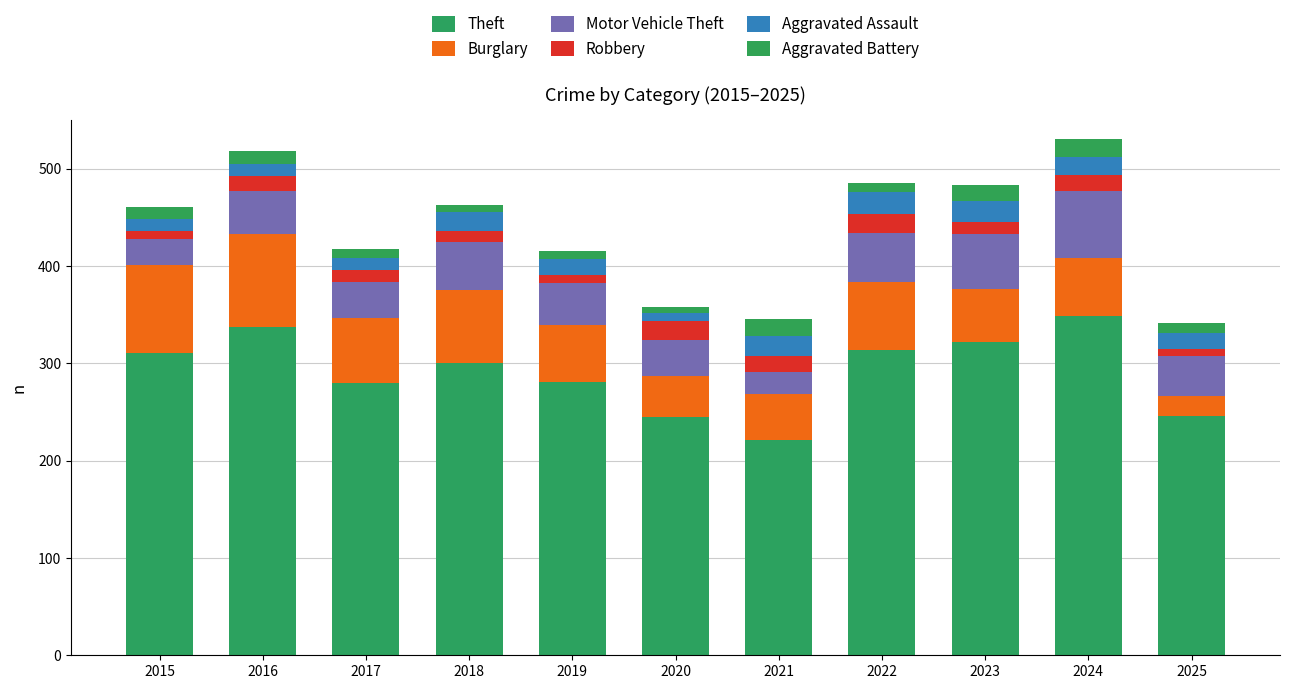

What are all the series names shown in the legend?

Theft, Burglary, Motor Vehicle Theft, Robbery, Aggravated Assault, Aggravated Battery